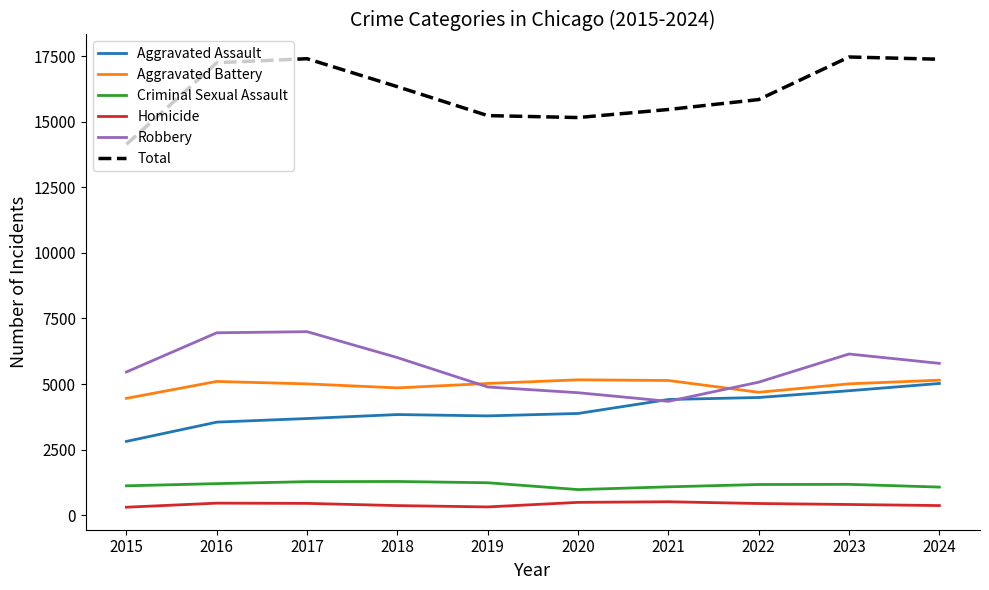

The Homicide series shows 312 at 2019. True or false?

True